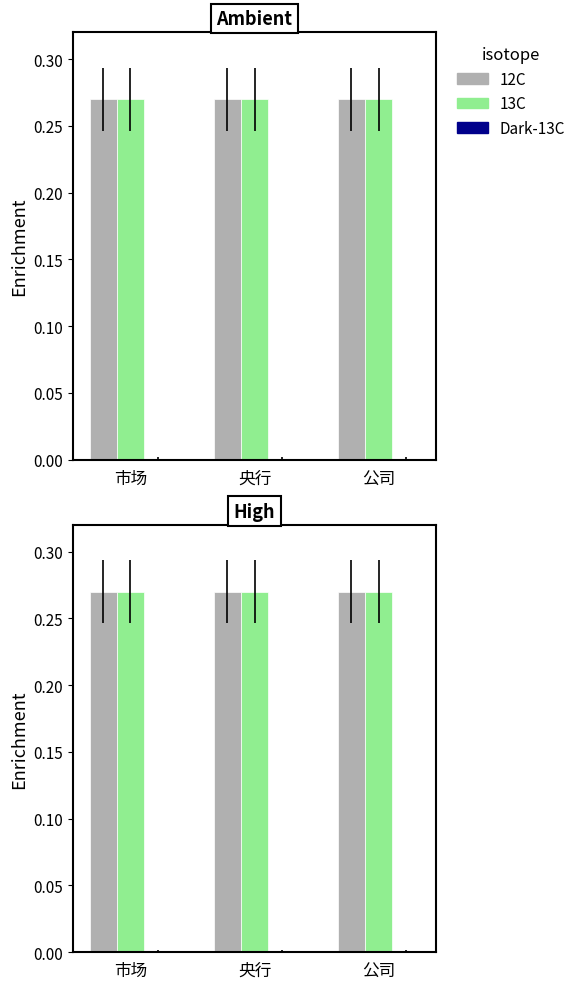

Reading left to right, what are all the values shown in this chart?

12C: 0.3	0.3	0.3
13C: 0.3	0.3	0.3
Dark-13C: 0.0	0.0	0.0